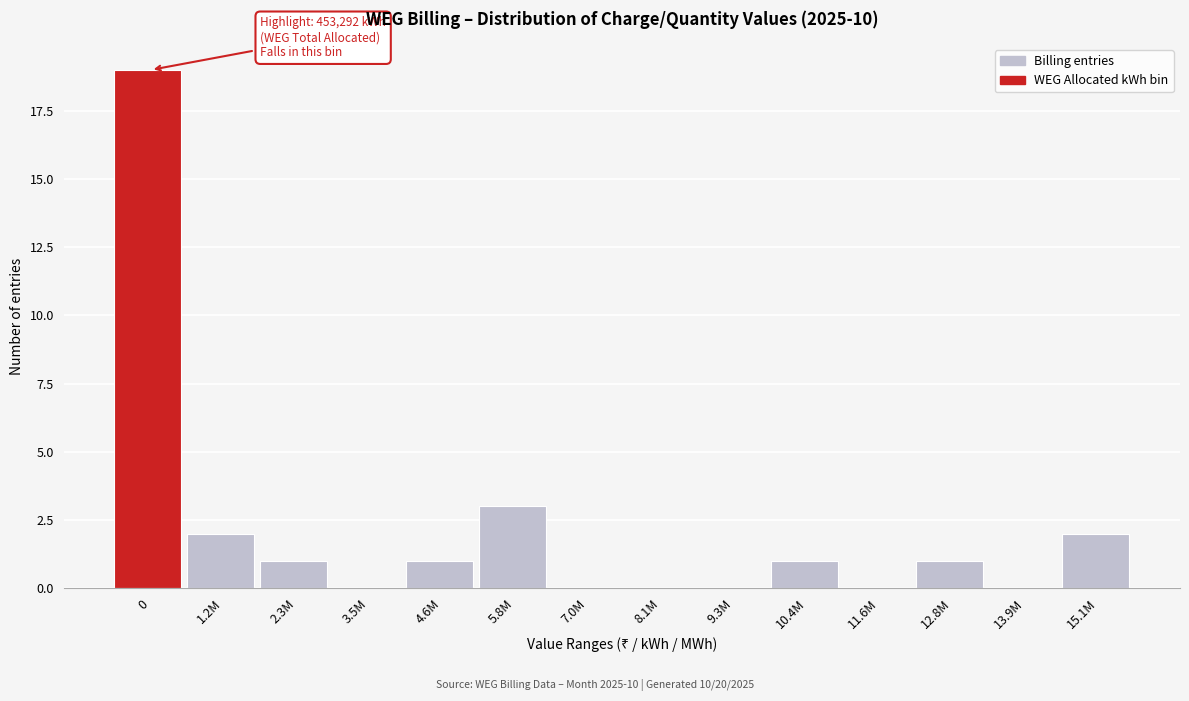

Reading left to right, what are all the values shown in this chart?

0=19	1.2M=2	2.3M=1	3.5M=0	4.6M=1	5.8M=3	7.0M=0	8.1M=0	9.3M=0	10.4M=1	11.6M=0	12.8M=1	13.9M=0	15.1M=2